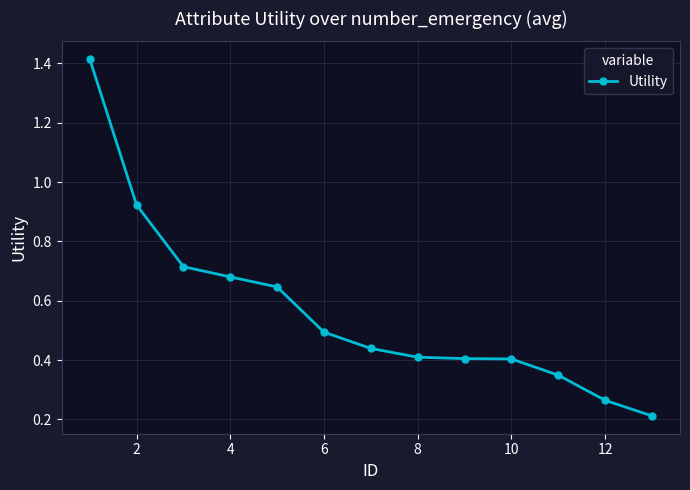

True or false: there are more than 2 points higher than both neighbors.

False